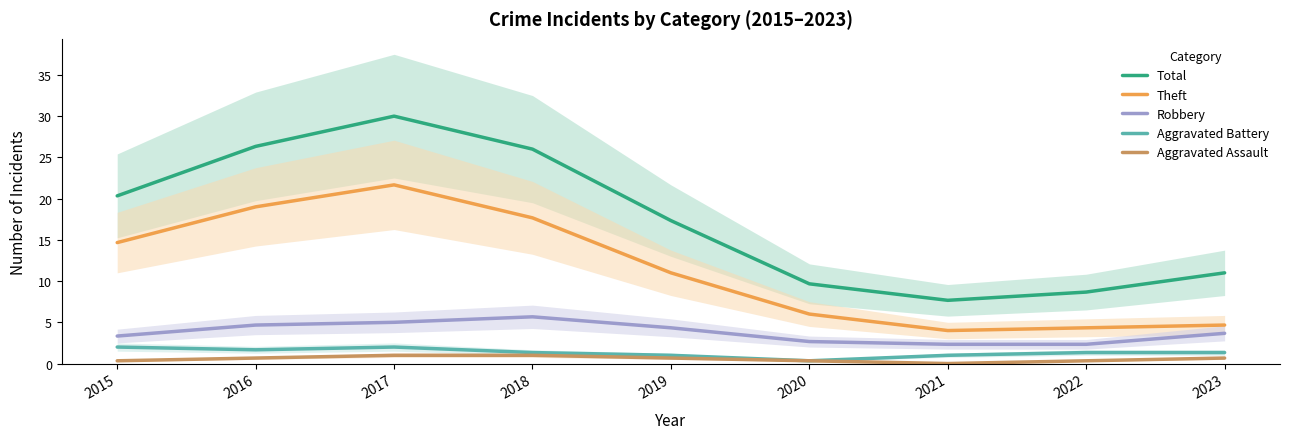

Where is the first local maximum for Robbery?

2018